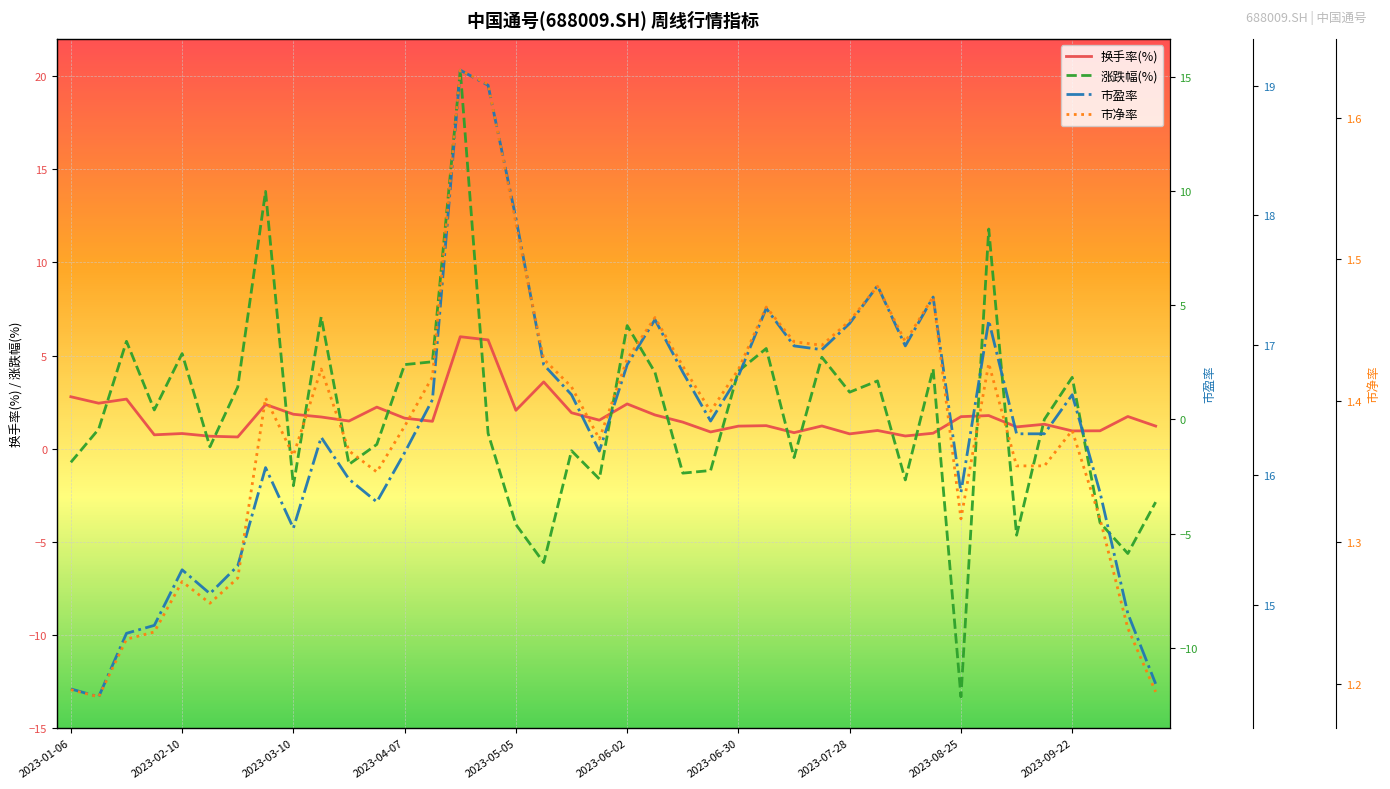

What is the highest value of the 换手率(%) series?

6.0